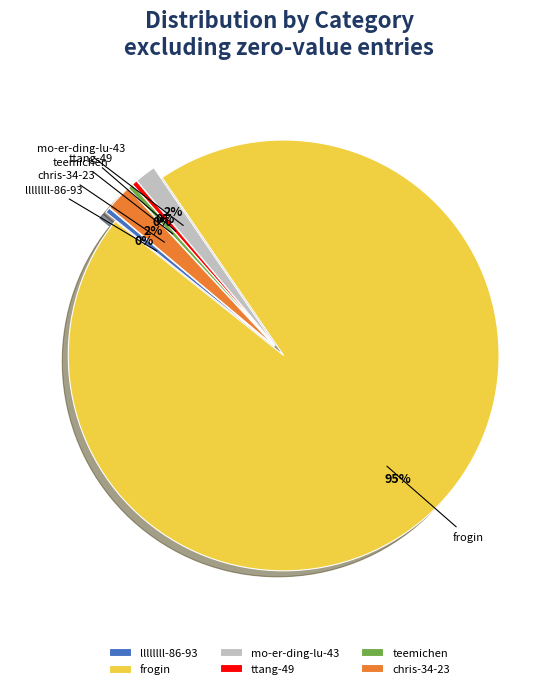

To the nearest percent, what is the average slice percentage?

17%